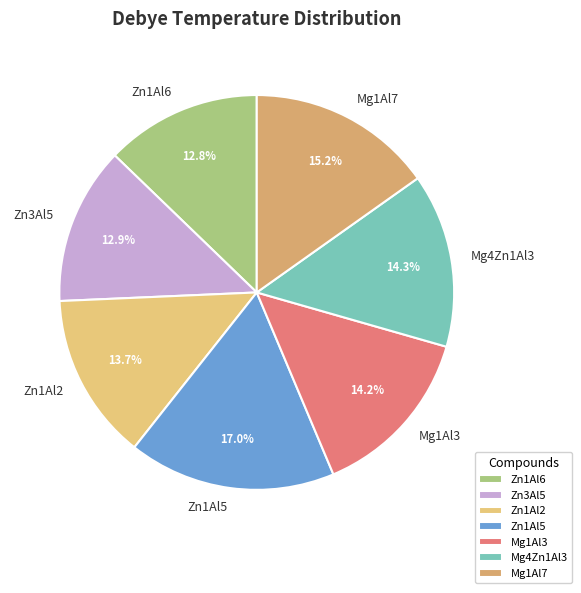

True or false: Zn1Al2 accounts for 19% of the total.

False